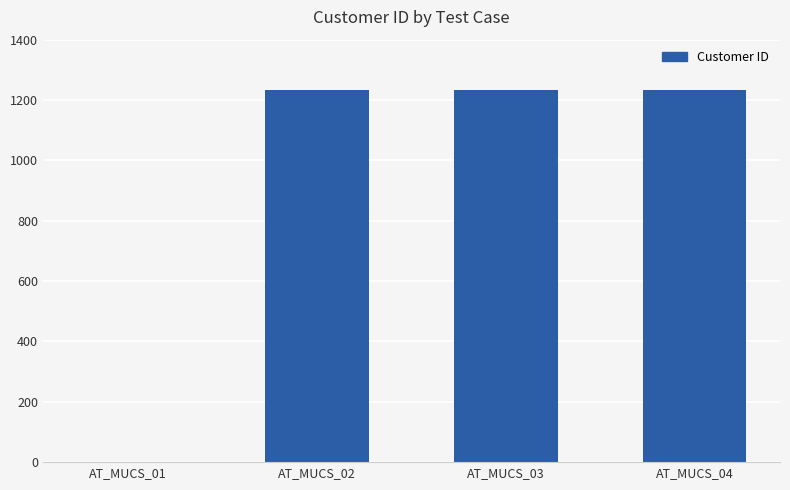

What is the change in value from AT_MUCS_01 to AT_MUCS_02?

+1234